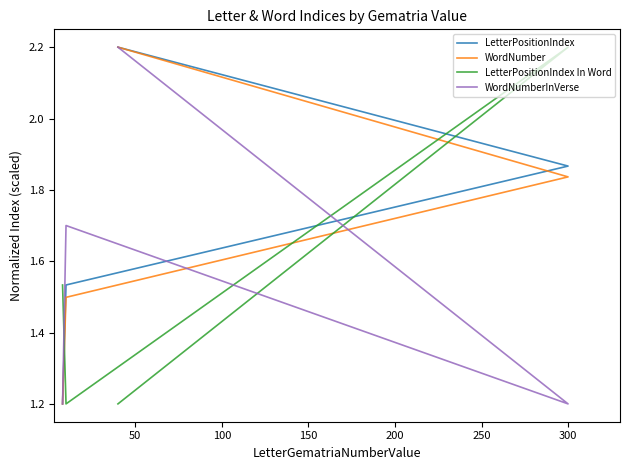

Between 100 and 150, which series saw the biggest shift?

WordNumberInVerse